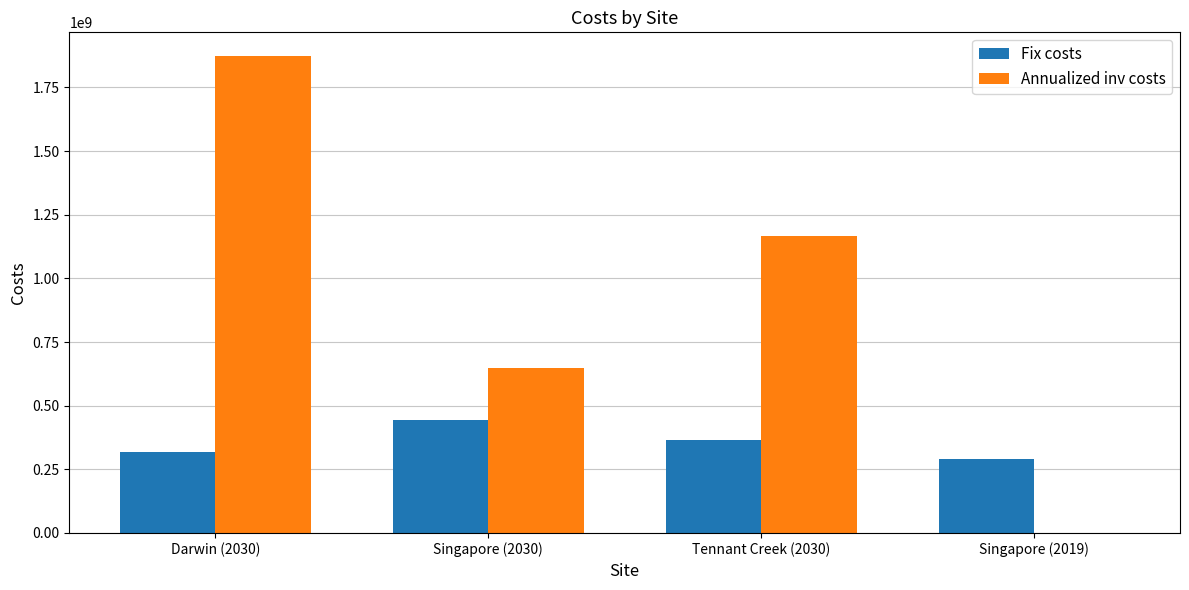

At which label does Annualized inv costs first exceed 1166285308?

Darwin (2030)